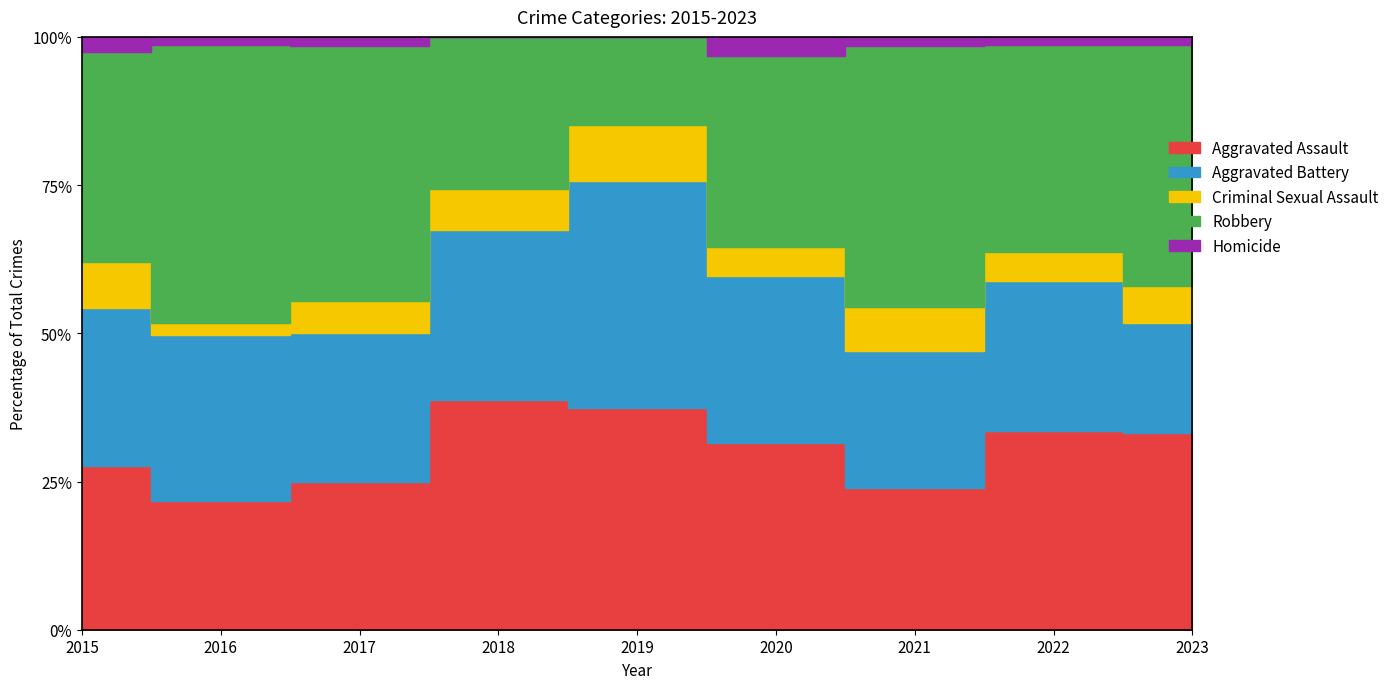

How many data points in Criminal Sexual Assault are above 9?

2